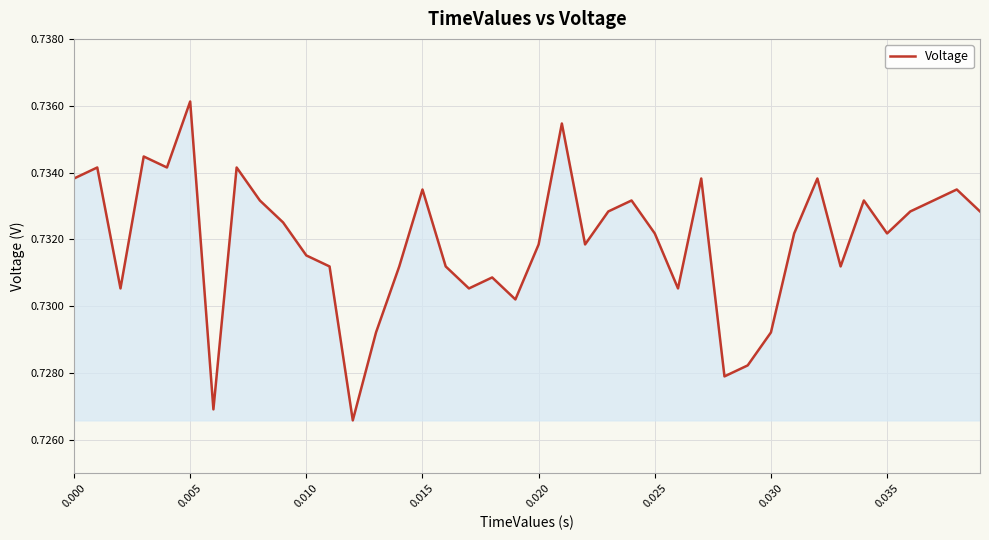

Does the chart have visible grid lines?

Yes